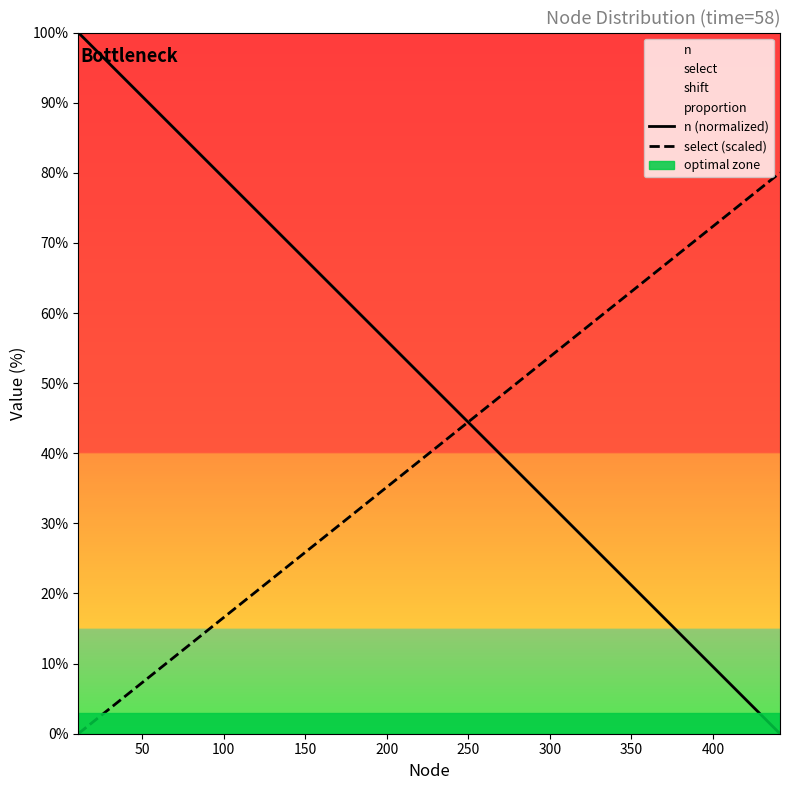

How many times do select (scaled) and n (normalized) cross each other?

1